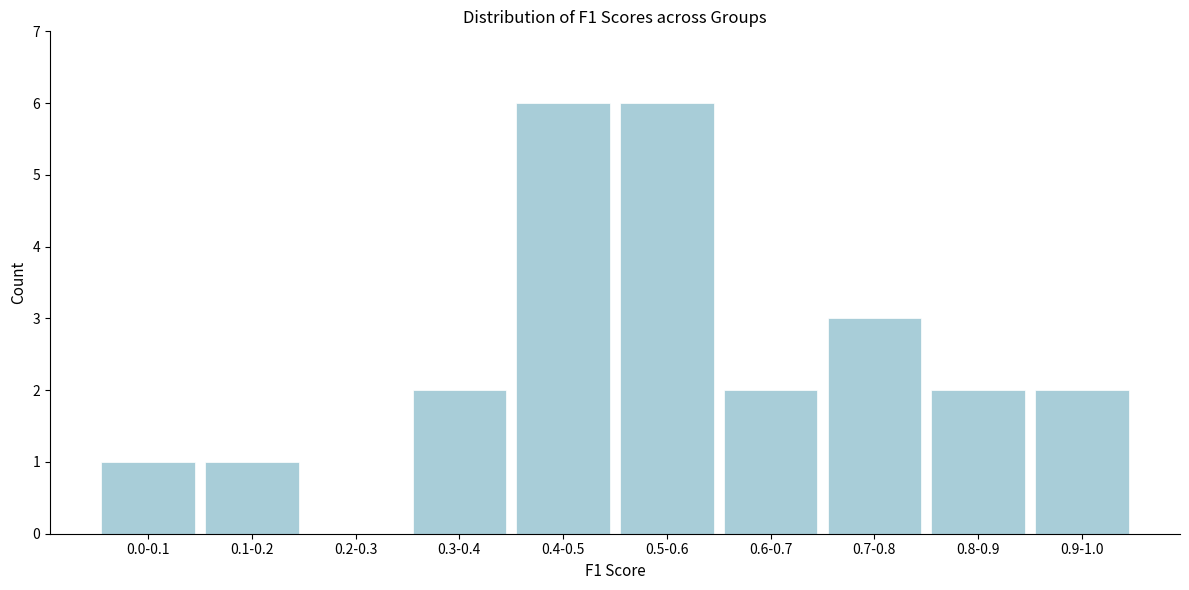

Reading left to right, list all the values displayed in this chart.

0.0-0.1=1	0.1-0.2=1	0.2-0.3=0	0.3-0.4=2	0.4-0.5=6	0.5-0.6=6	0.6-0.7=2	0.7-0.8=3	0.8-0.9=2	0.9-1.0=2